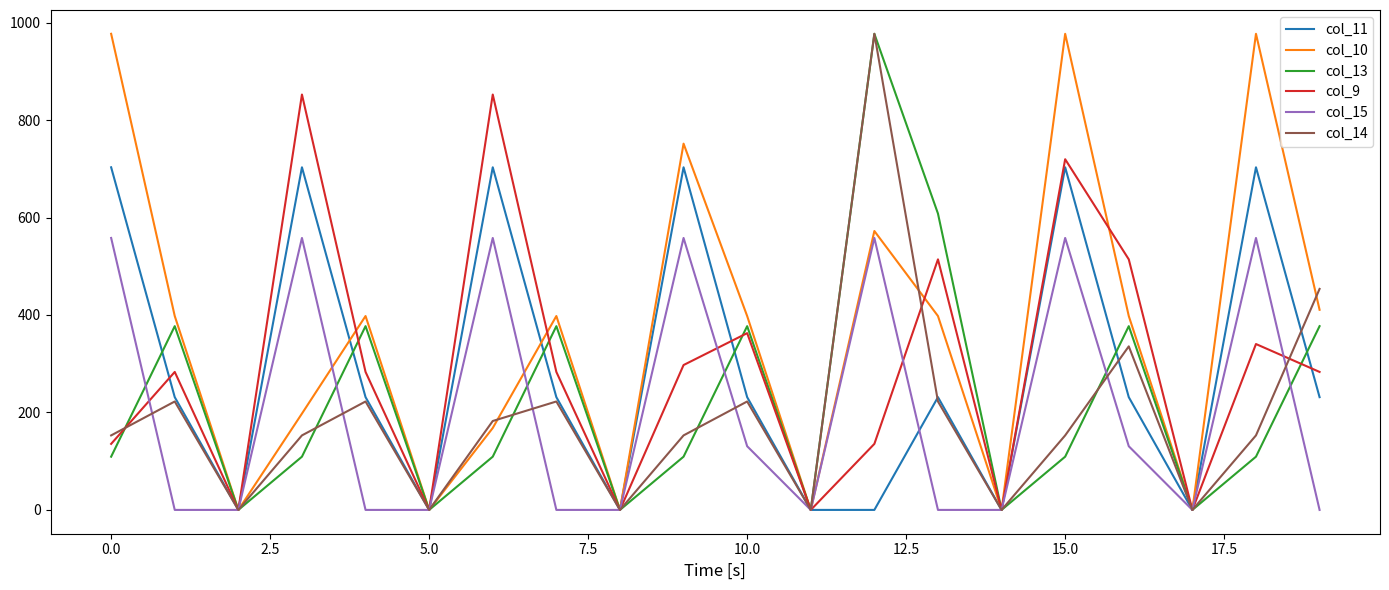

Is this an area chart (filled region under the line)?

No